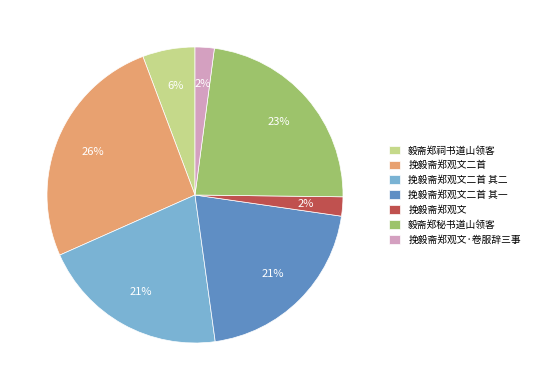

Is the sum of 挽毅斋郑观文二首 and 挽毅斋郑观文 greater than half?

No